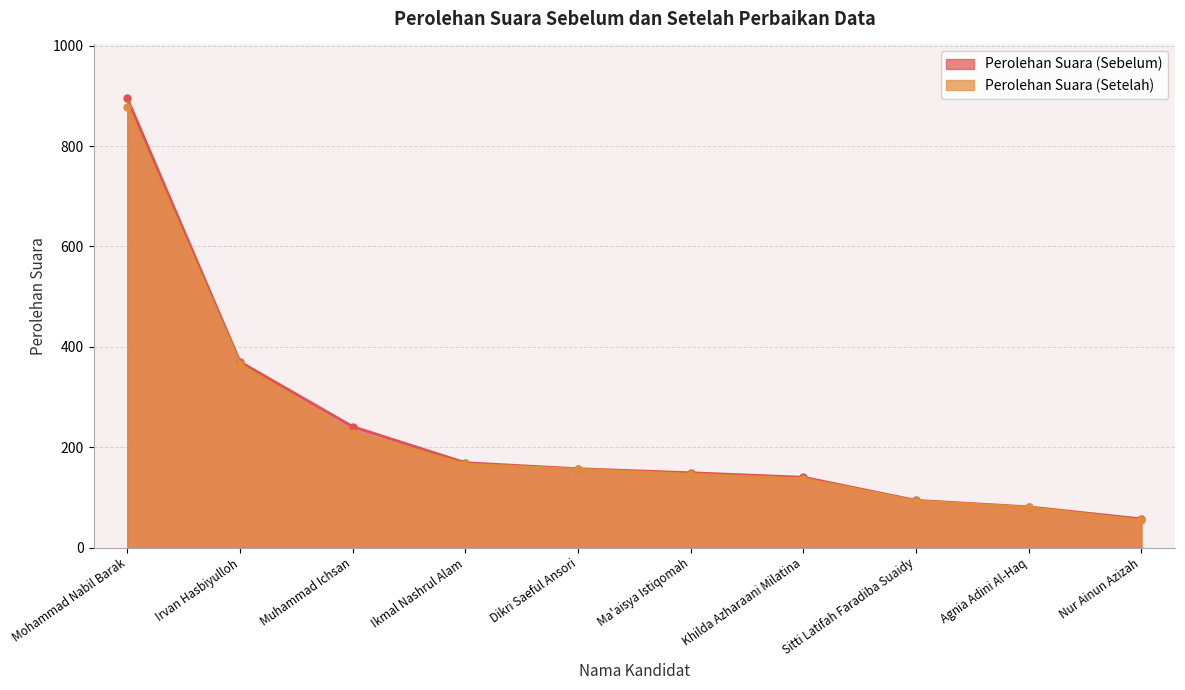

What is the label of the 1st point from the right?

Nur Ainun Azizah